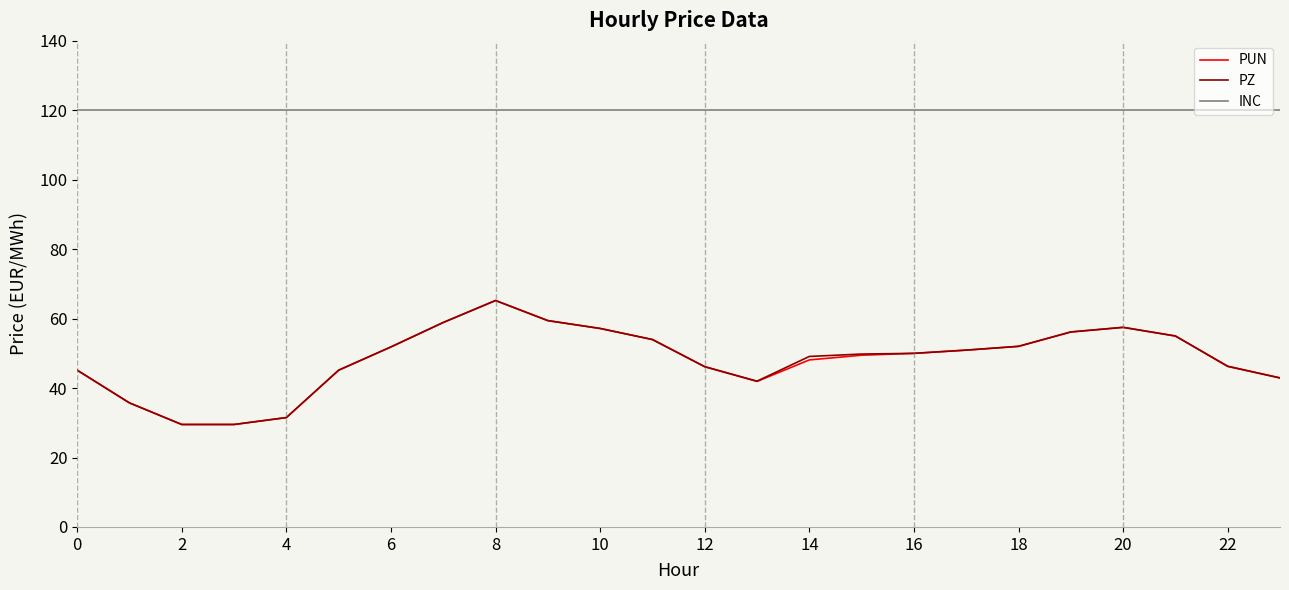

What is the greatest value displayed?

120.0